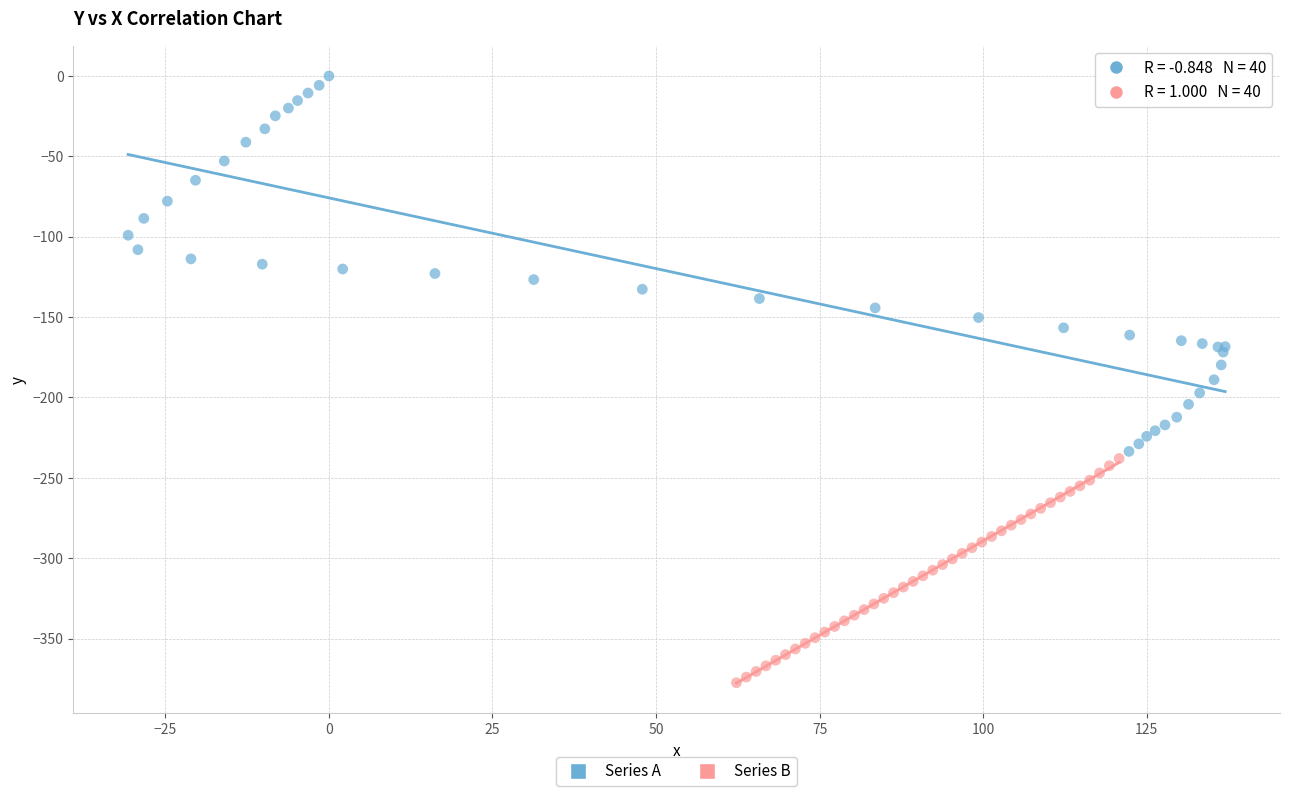

Which series reaches the minimum Y coordinate?

Series B